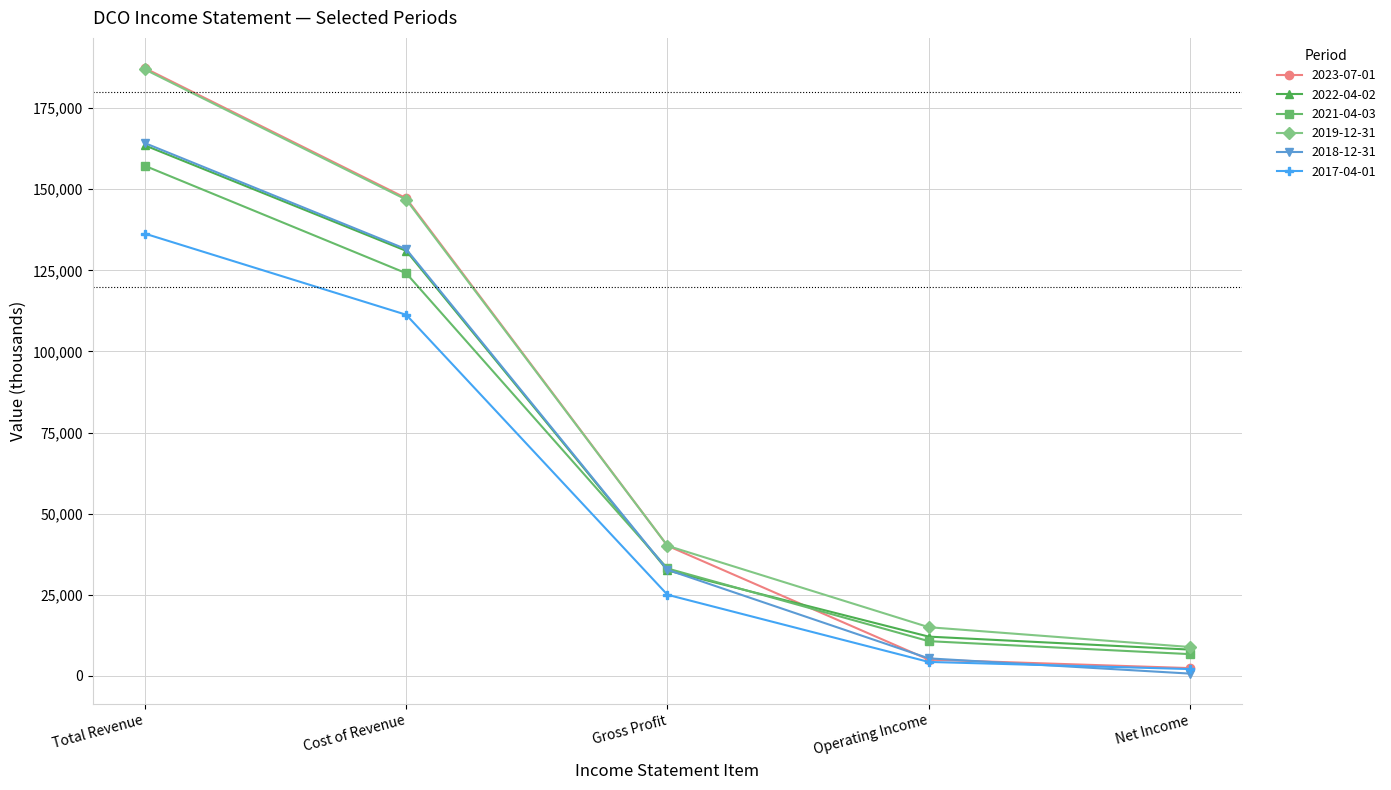

Which series has the largest total across all categories?

2019-12-31